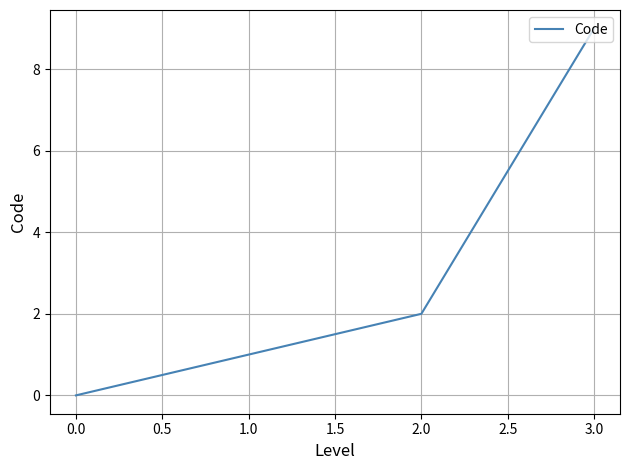

How many values are below 2?

2